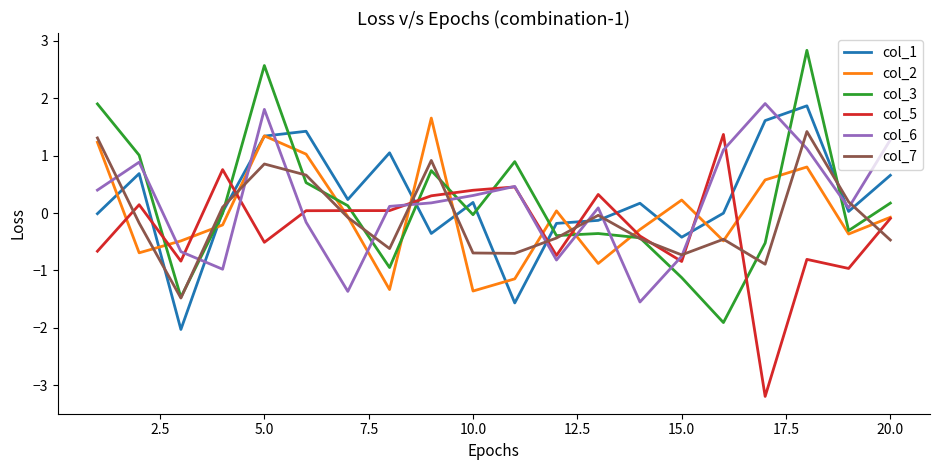

What is the smallest value displayed?

-3.2